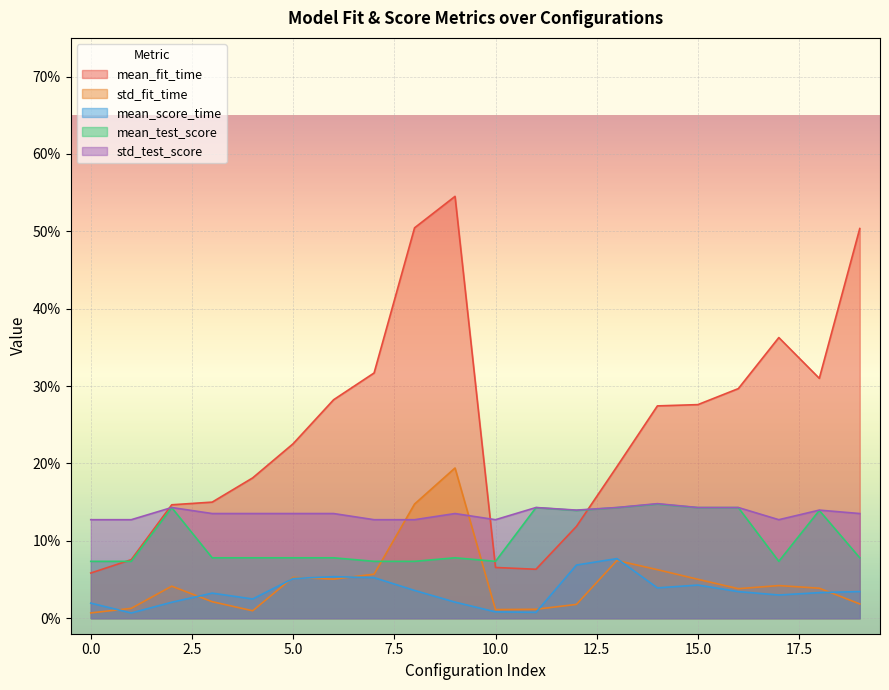

What is the value of the std_test_score point at the 7th from the left?

0.1